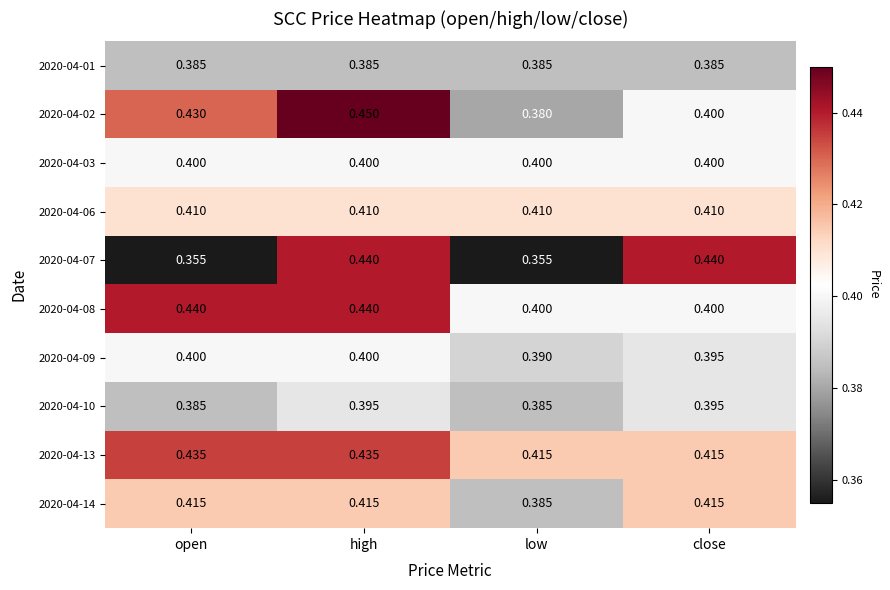

Is the value of 2020-04-09 at close greater than the value of 2020-04-01 at close?

Yes